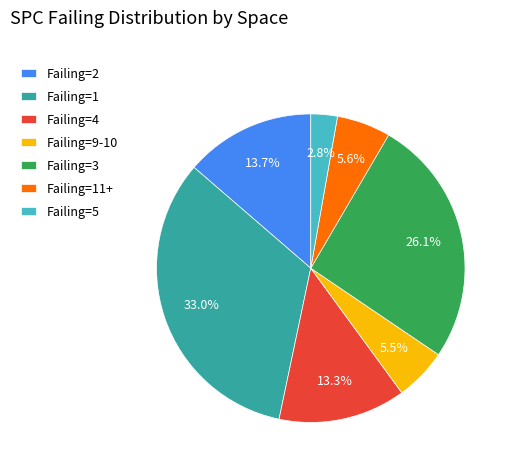

Approximately how many times larger is the value at Failing=4 compared to Failing=9-10?

2.4